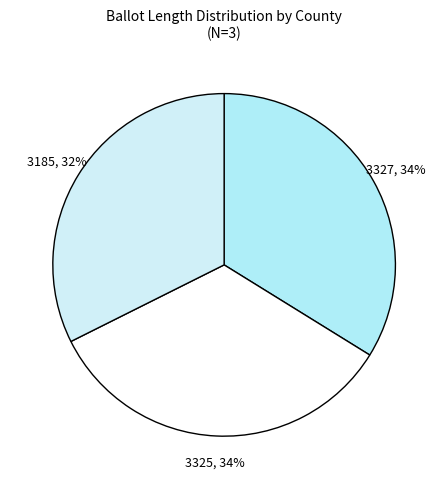

Count the number of slices in the pie.

3